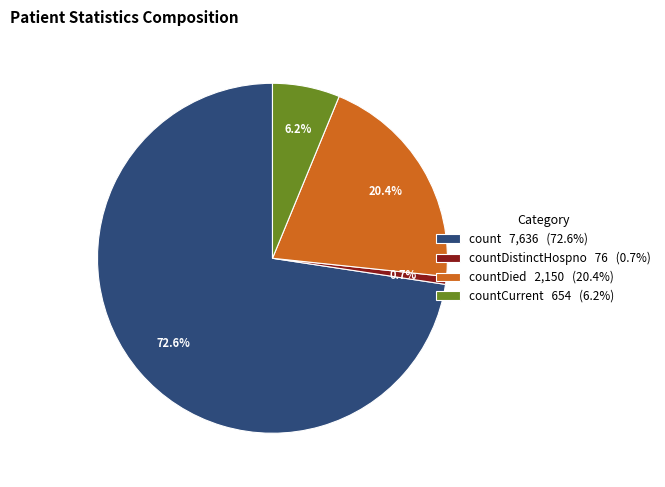

Does countCurrent 654 (6.2%) represent more than half of the total?

No